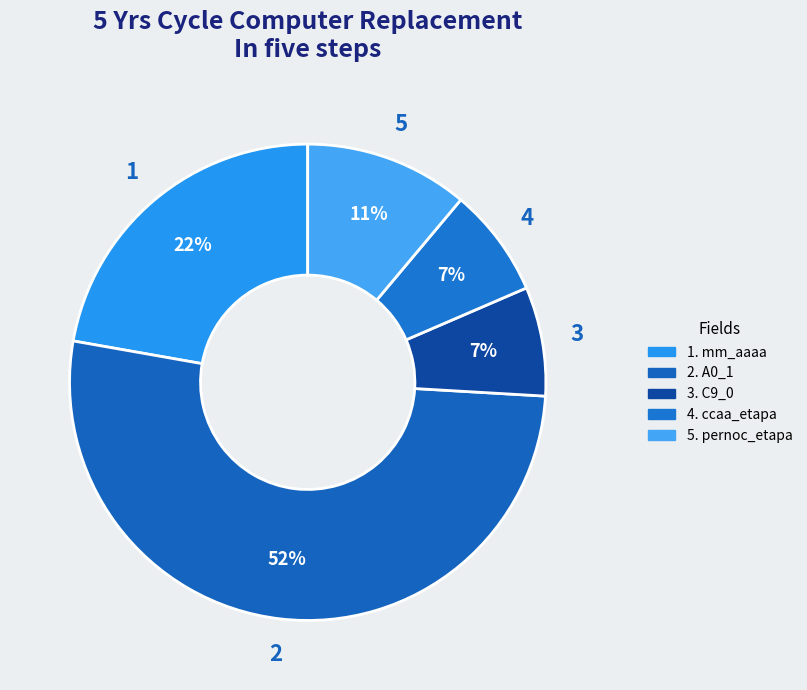

How many slices are in this pie chart?

5